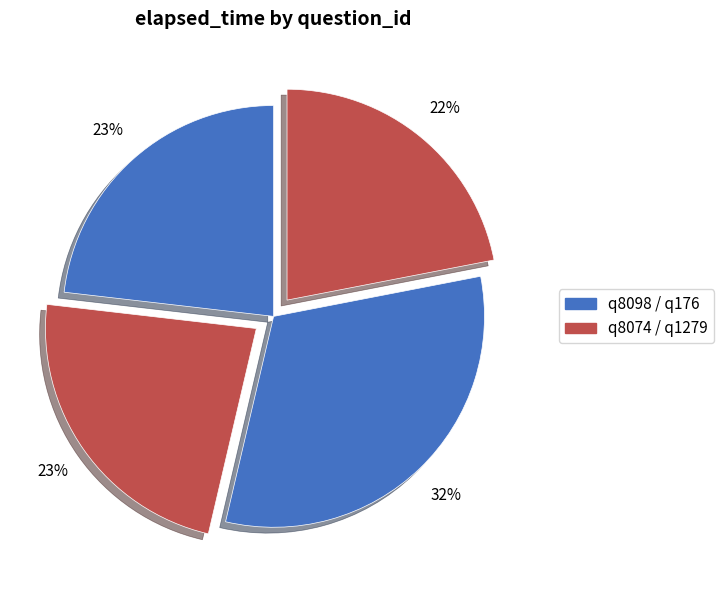

Which slice is the largest?

q176